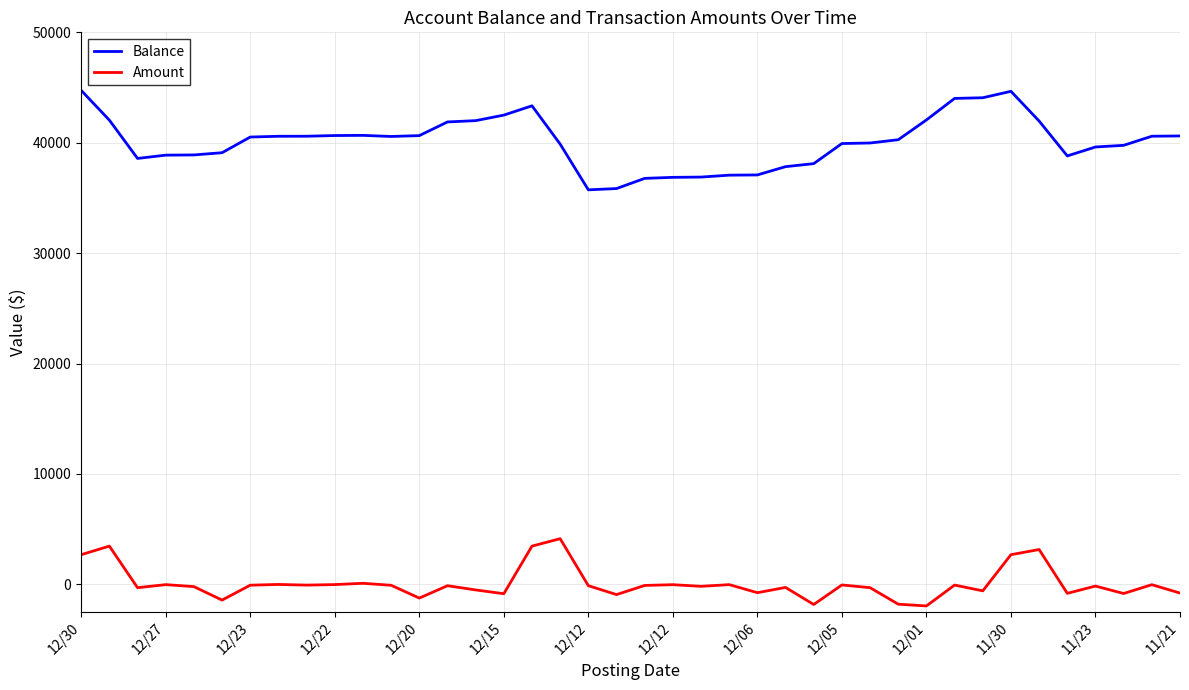

True or false: Amount and Balance cross at least once.

False